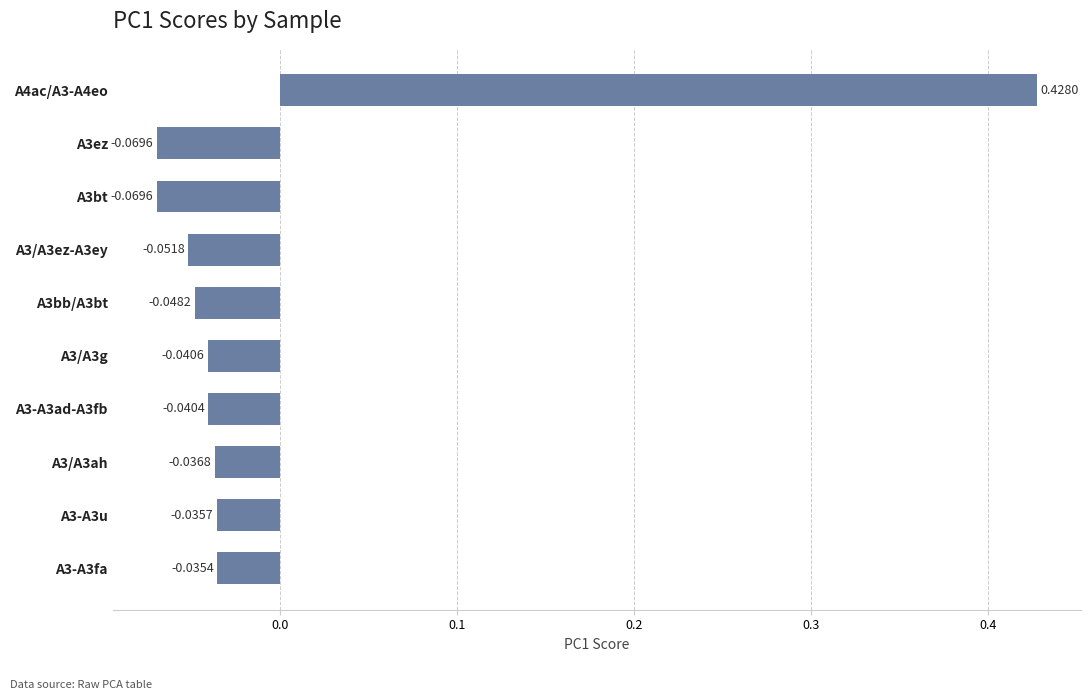

Between A3bb/A3bt and A3-A3u, which is larger?

A3-A3u